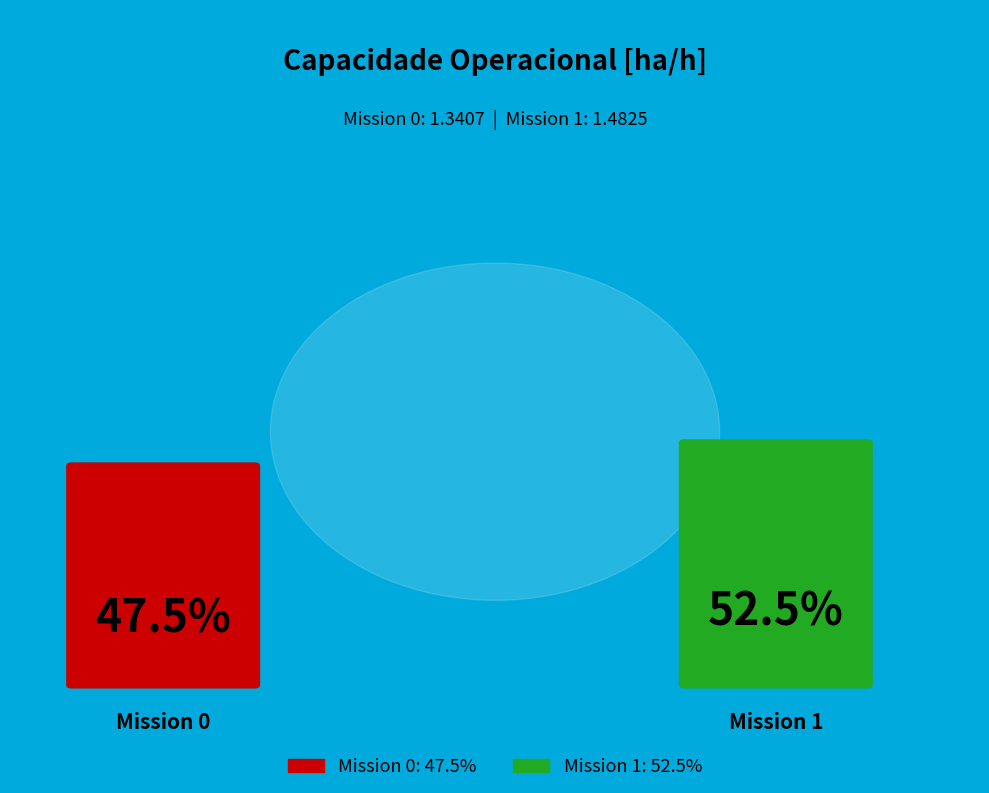

How many segments does this pie chart have?

2